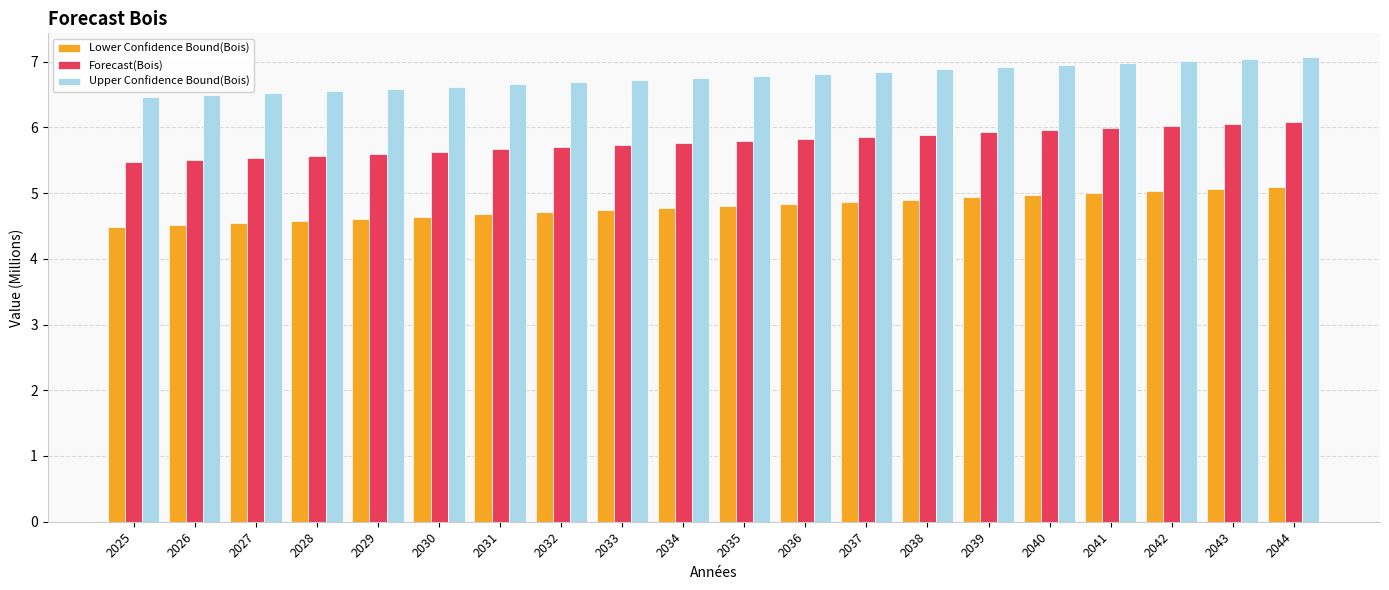

What value does the Lower Confidence Bound(Bois) series have at 2034?

4.8